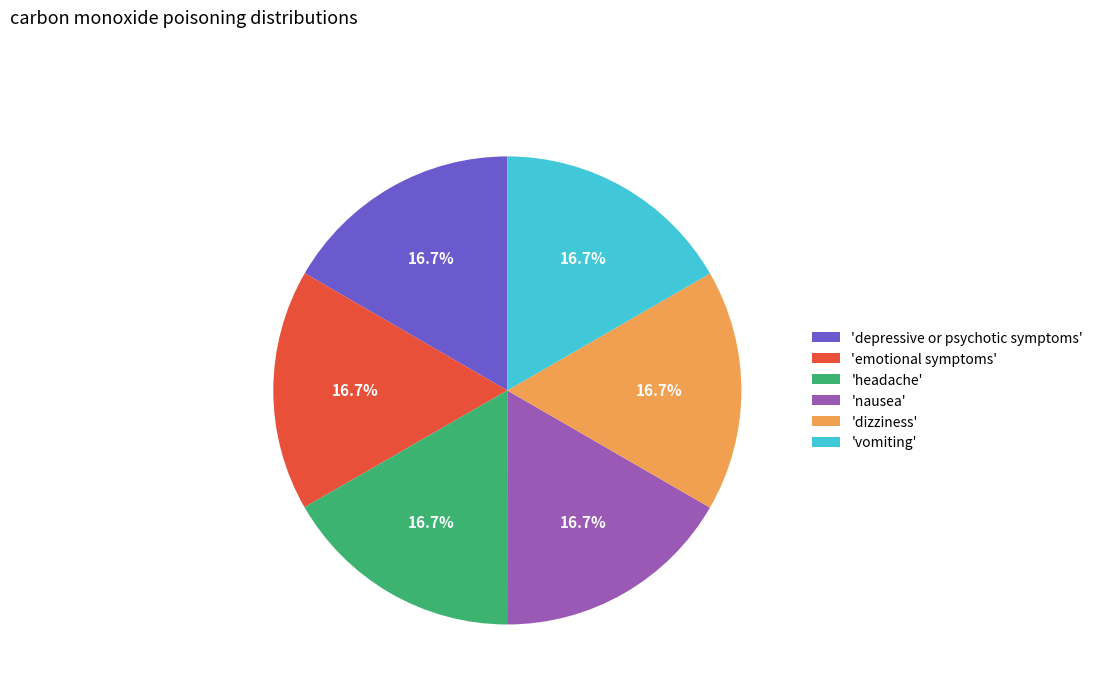

Does any single category account for the majority?

No